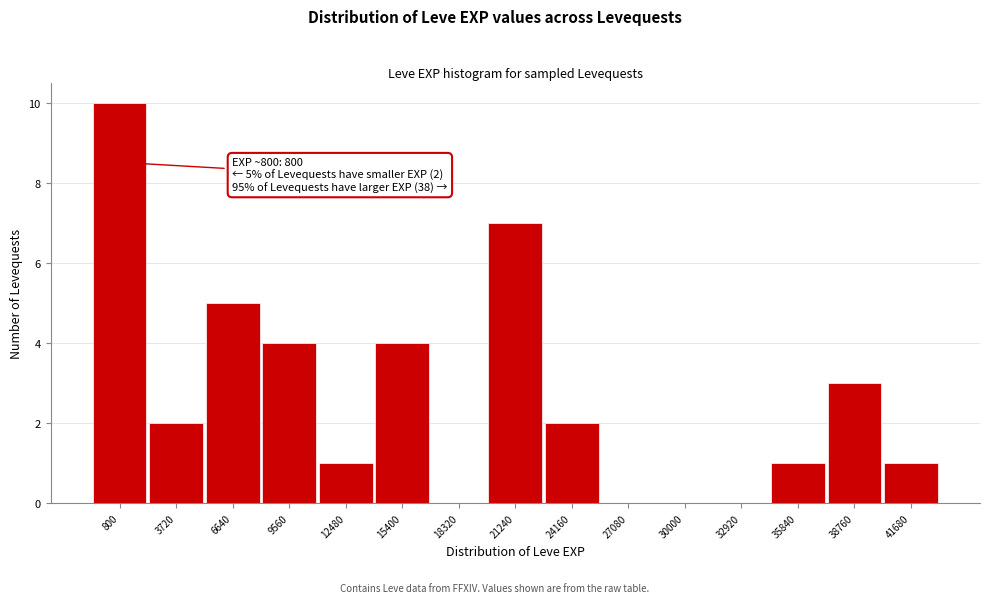

Reading right to left, extract all data points from this chart.

41680=1	38760=3	35840=1	32920=0	30000=0	27080=0	24160=2	21240=7	18320=0	15400=4	12480=1	9560=4	6640=5	3720=2	800=10